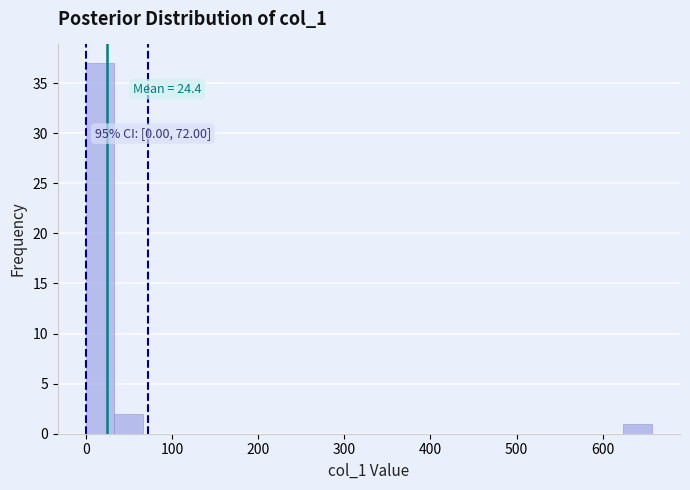

Around what value on the x-axis is the tallest bar? Give the approximate position of its centre, as read against the axis.

20